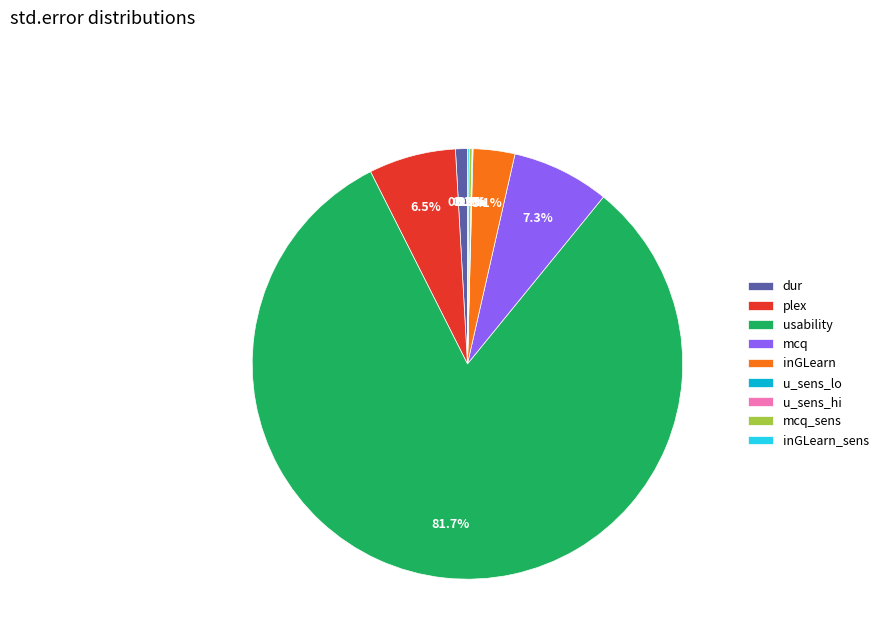

Is mcq the majority of the pie?

No